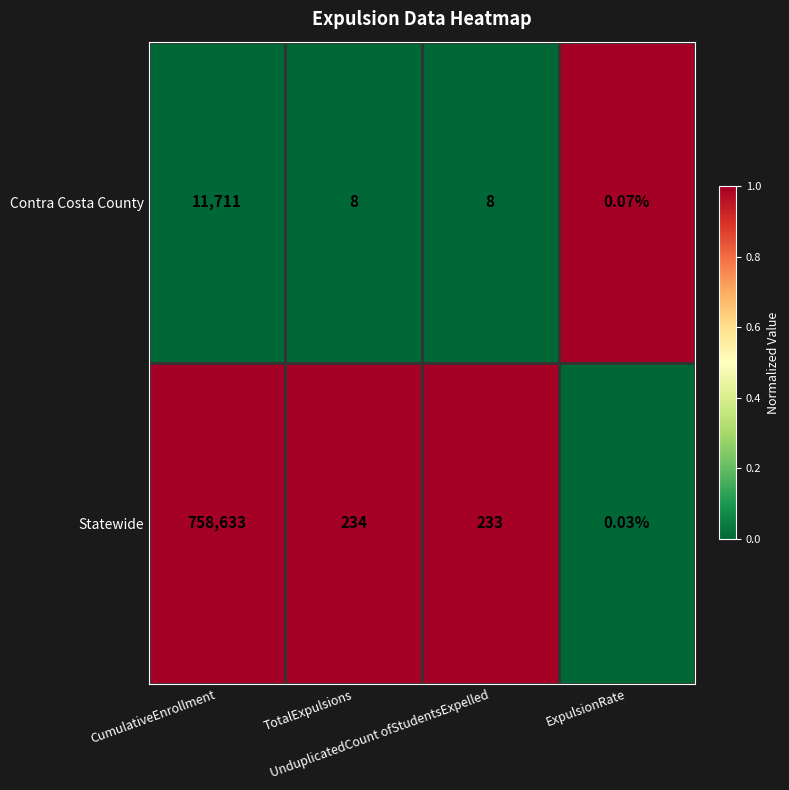

At how many categories does at least one series exceed 0?

4